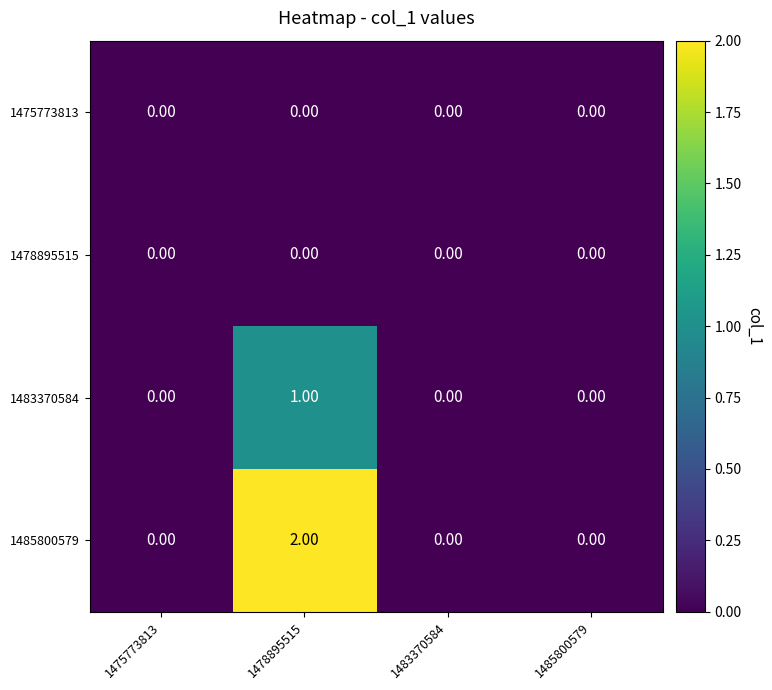

Which series has the largest total across all categories?

1485800579